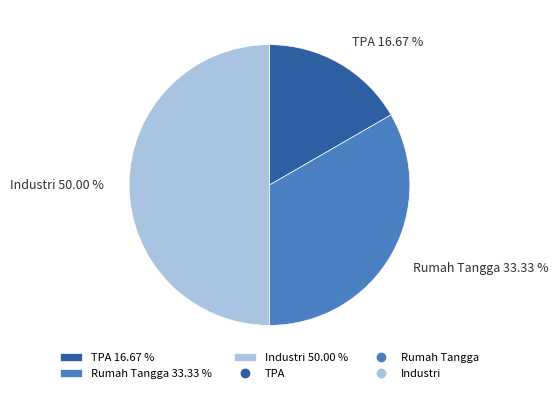

The TPA slice represents 3% of the pie. True or false?

False